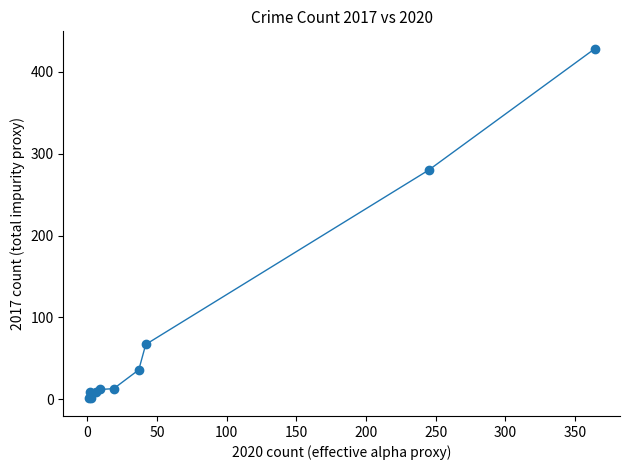

What Y value in the scatter plot is closest to 214?

280